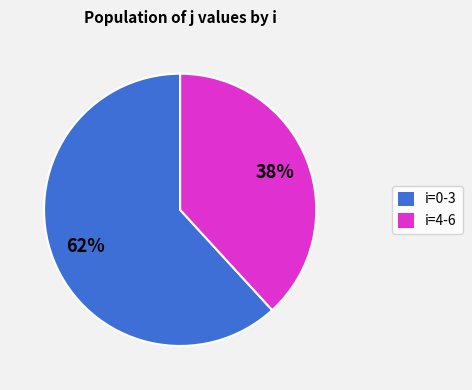

Is there a majority slice in this chart?

Yes